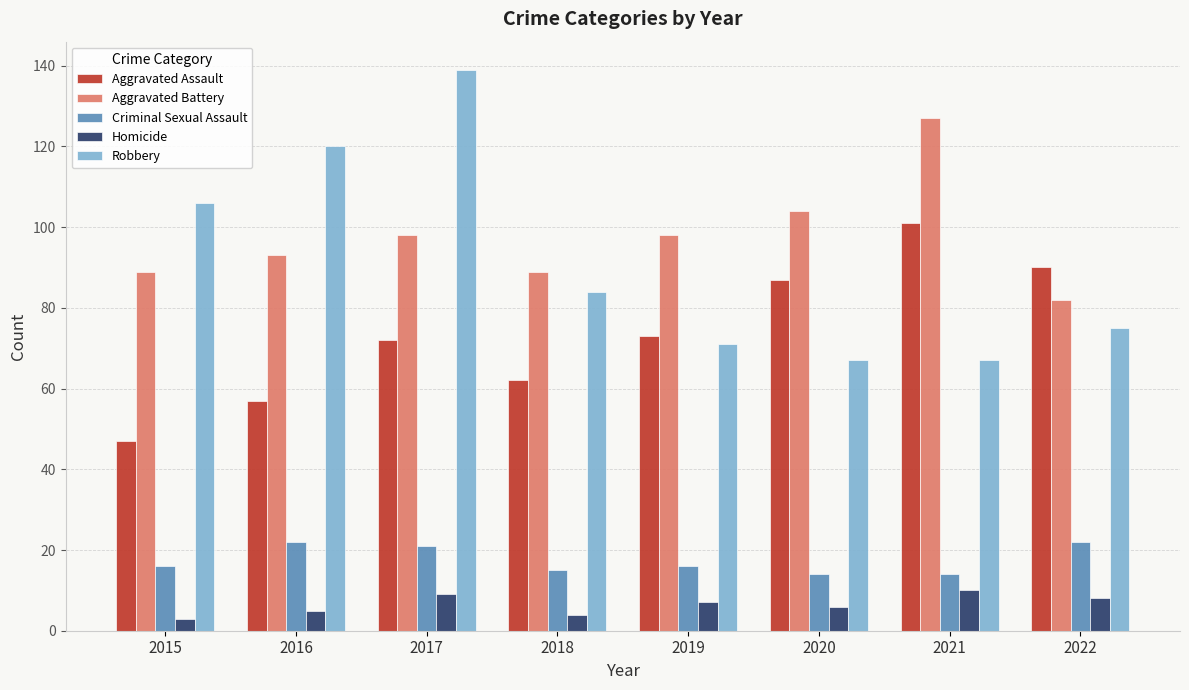

List the series in order of their peak value, lowest first.

Homicide, Criminal Sexual Assault, Aggravated Assault, Aggravated Battery, Robbery